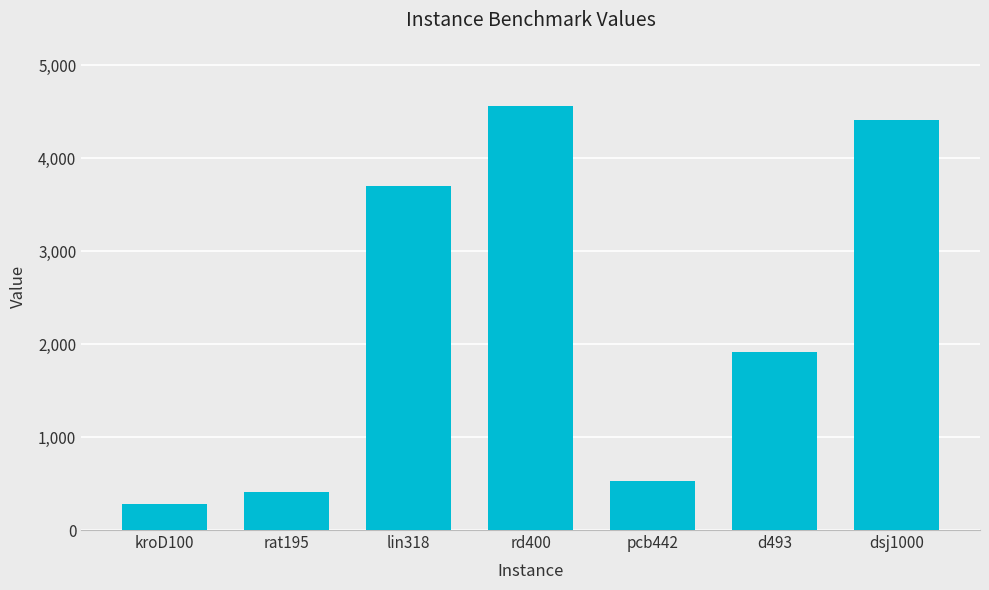

What is the value of the 2nd bar from the left?

412.1